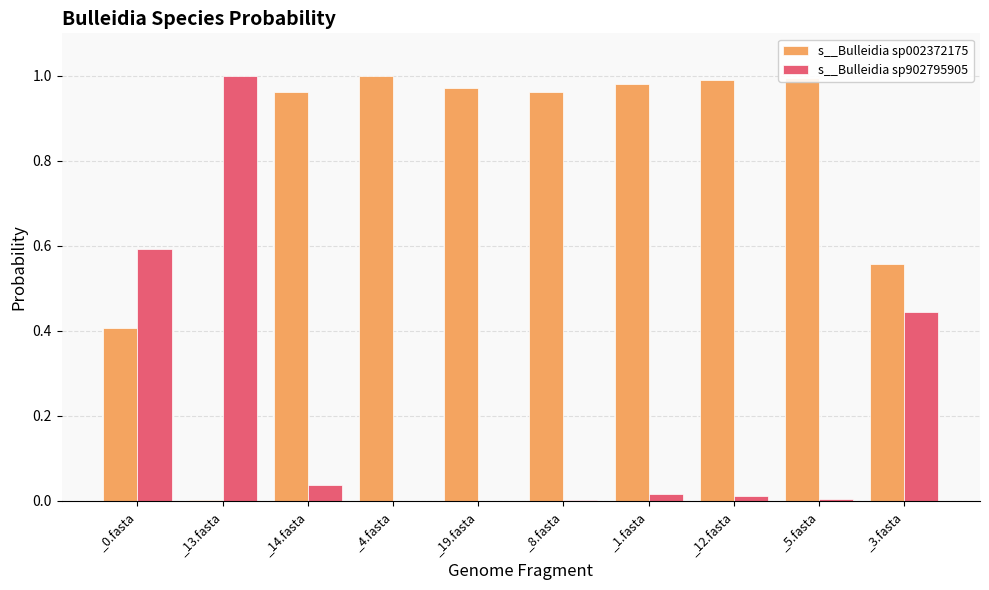

What is the sum of all s__Bulleidia sp002372175 values?

7.8